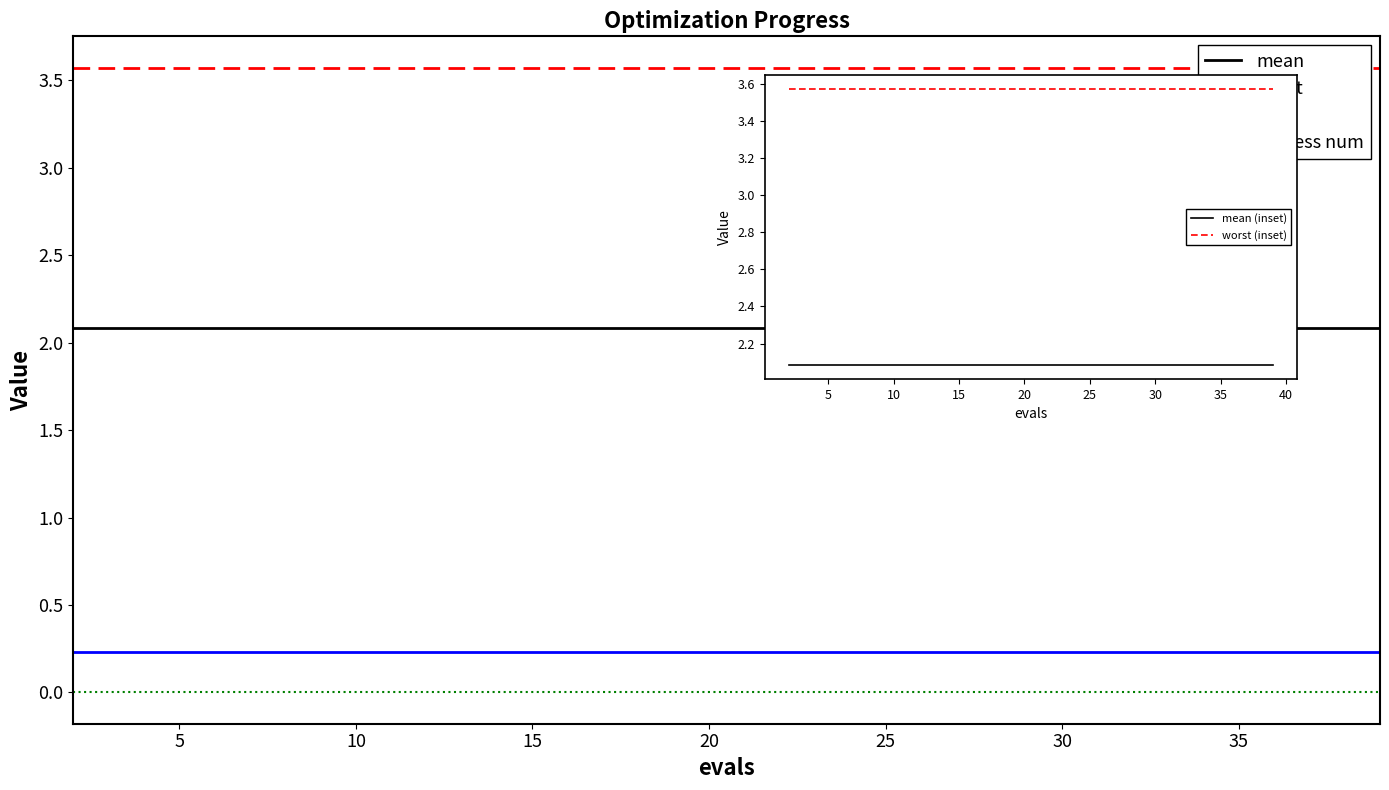

What is the label of the 2nd point from the left?

5